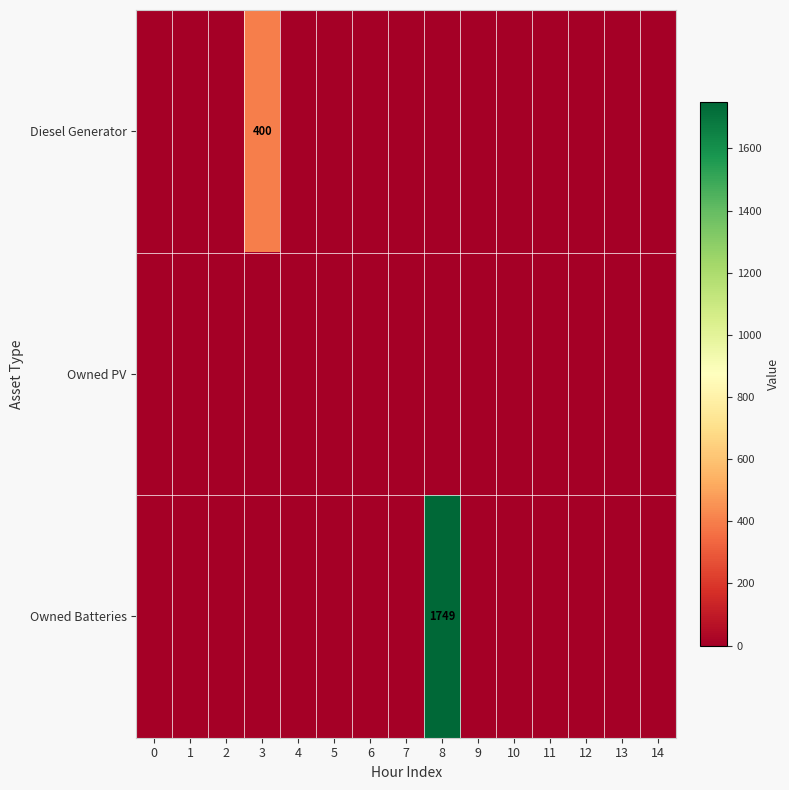

The value of Diesel Generator at 3 is 187. True or false?

False